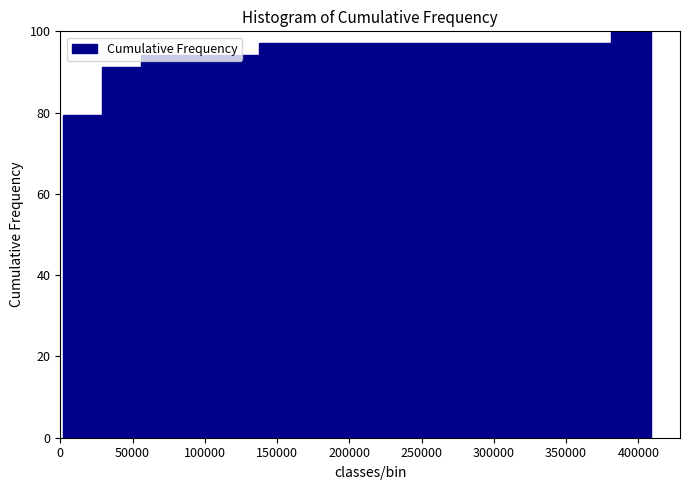

Which range on the x-axis has the tallest bar?

380000 to 410000